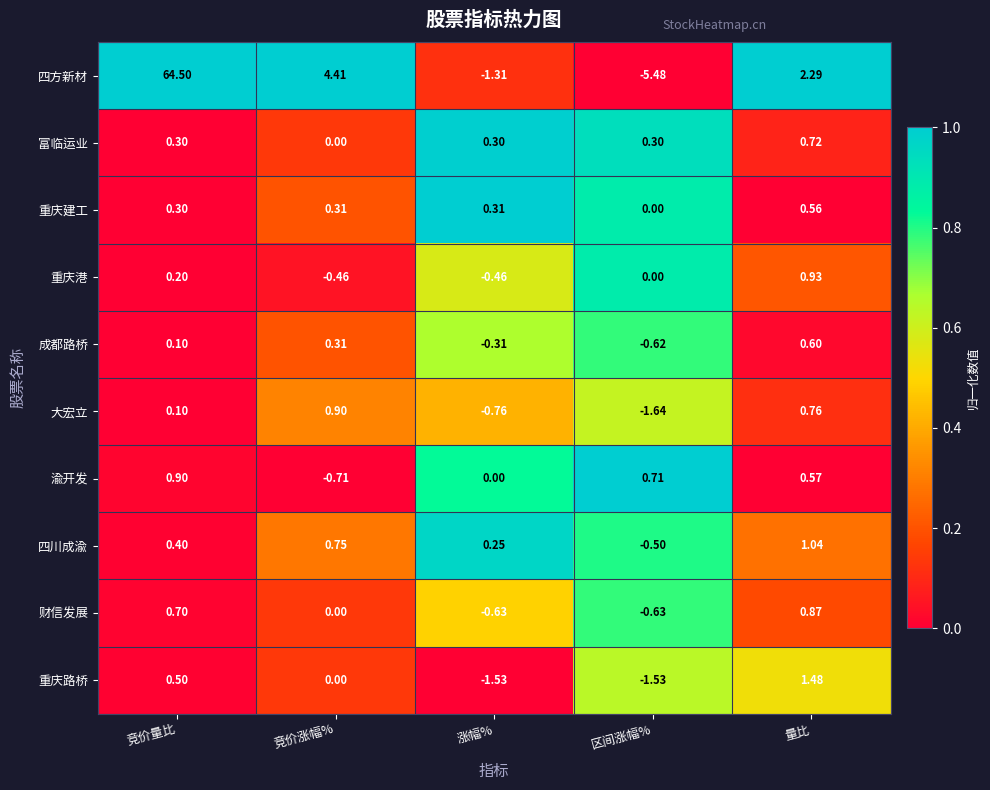

At which label does 四川成渝 reach its peak?

量比